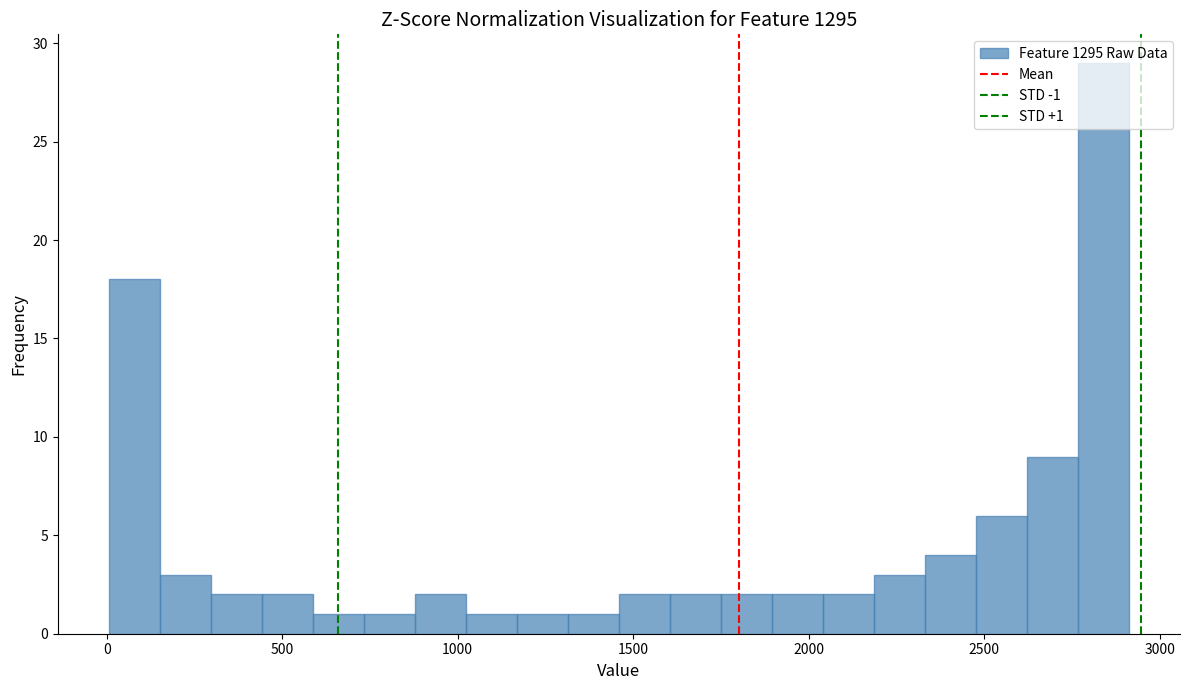

Read against the x-axis, roughly where is the centre of the tallest bar?

2850